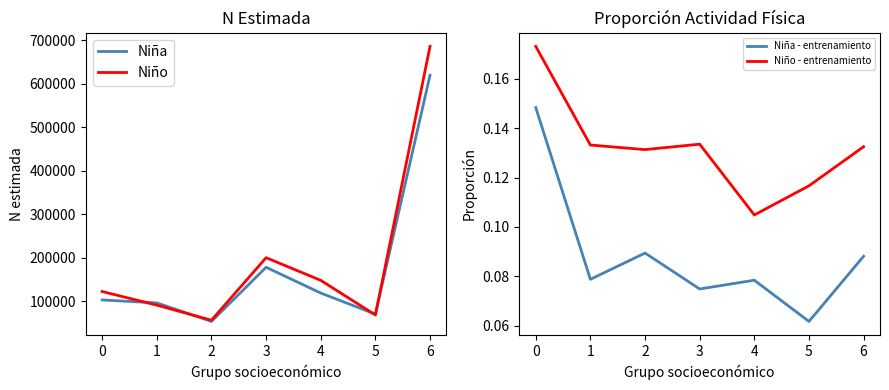

Is this an area chart (filled region under the line)?

No